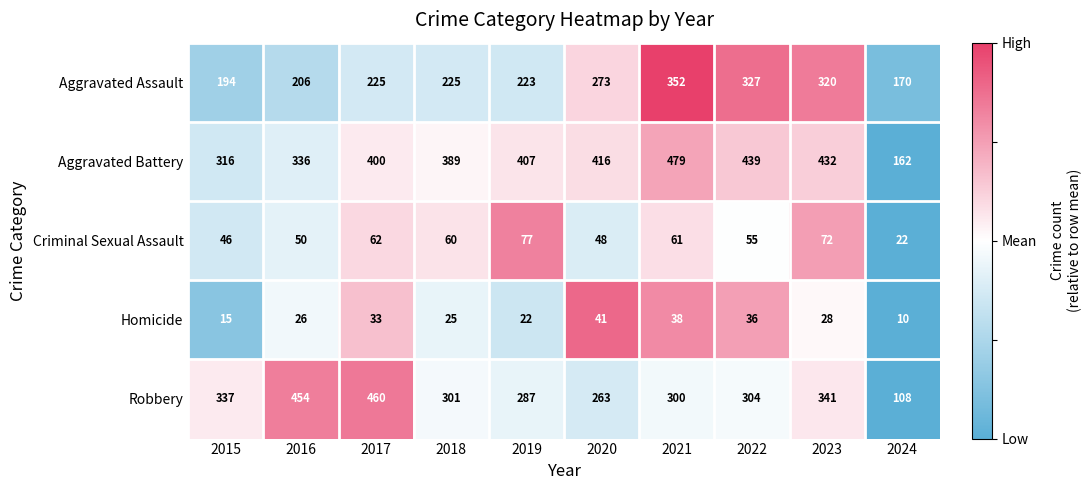

Which series has the largest total across all categories?

Aggravated Battery